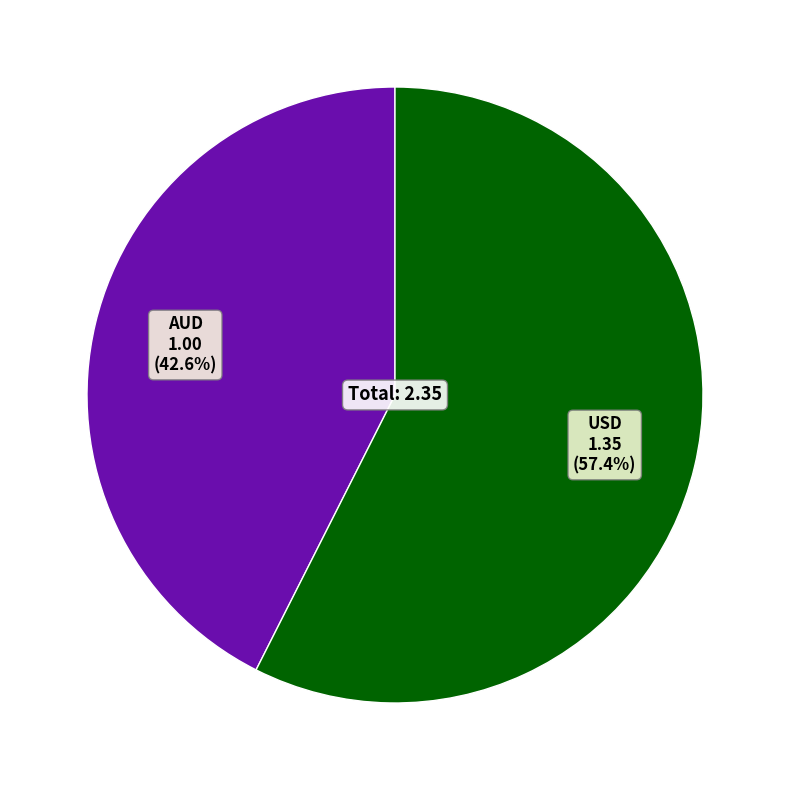

What is the smallest slice in the pie chart?

AUD